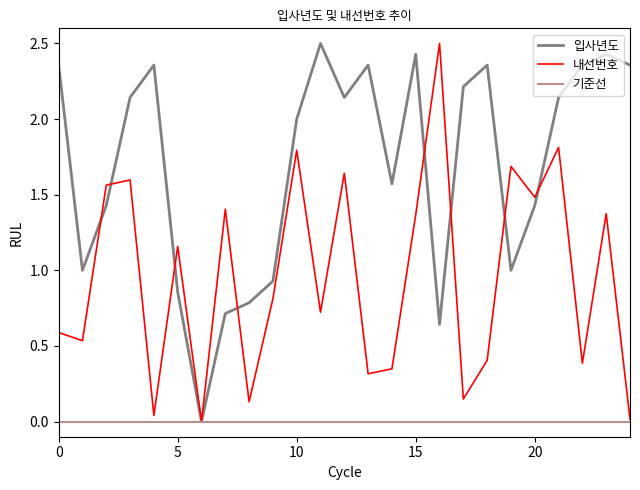

What is the maximum value for 입사년도?

2.5